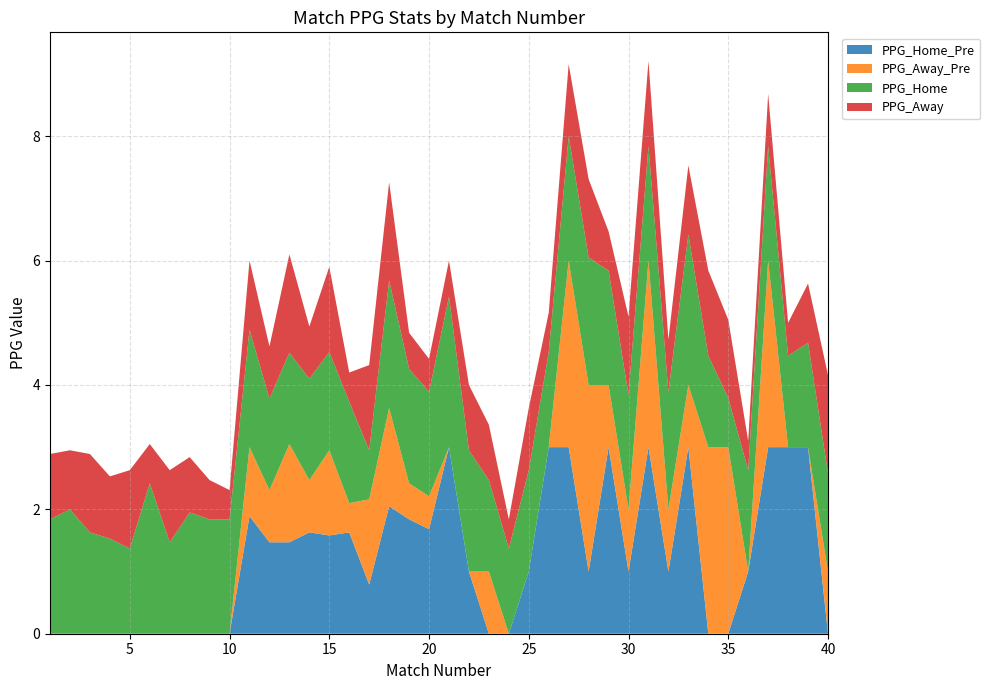

Reading left to right, list all the values displayed in this chart.

PPG_Home_Pre: 1=0.0	2=0.0	3=0.0	4=0.0	5=0.0	6=0.0	7=0.0	8=0.0	9=0.0	10=0.0	11=1.9	12=1.5	13=1.5	14=1.6	15=1.6	16=1.6	17=0.8	18=2.0	19=1.8	20=1.7	21=3.0	22=1.0	23=0.0	24=0.0	25=1.0	26=3.0	27=3.0	28=1.0	29=3.0	30=1.0	31=3.0	32=1.0	33=3.0	34=0.0	35=0.0	36=1.0	37=3.0	38=3.0	39=3.0	40=0.0
PPG_Away_Pre: 1=0.0	2=0.0	3=0.0	4=0.0	5=0.0	6=0.0	7=0.0	8=0.0	9=0.0	10=0.0	11=1.1	12=0.8	13=1.6	14=0.8	15=1.4	16=0.5	17=1.4	18=1.6	19=0.6	20=0.5	21=0.0	22=0.0	23=1.0	24=0.0	25=0.0	26=0.0	27=3.0	28=3.0	29=1.0	30=1.0	31=3.0	32=1.0	33=1.0	34=3.0	35=3.0	36=0.0	37=3.0	38=0.0	39=0.0	40=1.0
PPG_Home: 1=1.8	2=2.0	3=1.6	4=1.5	5=1.4	6=2.4	7=1.5	8=1.9	9=1.8	10=1.8	11=1.9	12=1.5	13=1.5	14=1.6	15=1.6	16=1.6	17=0.8	18=2.0	19=1.8	20=1.7	21=2.4	22=1.9	23=1.5	24=1.4	25=1.6	26=1.5	27=2.0	28=2.0	29=1.8	30=1.8	31=1.8	32=1.9	33=2.4	34=1.5	35=0.8	36=1.6	37=1.8	38=1.5	39=1.7	40=1.6
PPG_Away: 1=1.1	2=0.9	3=1.3	4=1.0	5=1.3	6=0.6	7=1.2	8=0.9	9=0.6	10=0.5	11=1.1	12=0.8	13=1.6	14=0.8	15=1.4	16=0.5	17=1.4	18=1.6	19=0.6	20=0.5	21=0.6	22=1.1	23=0.9	24=0.5	25=1.0	26=0.6	27=1.2	28=1.3	29=0.6	30=1.3	31=1.4	32=0.8	33=1.1	34=1.4	35=1.3	36=0.5	37=0.8	38=0.5	39=0.9	40=1.6